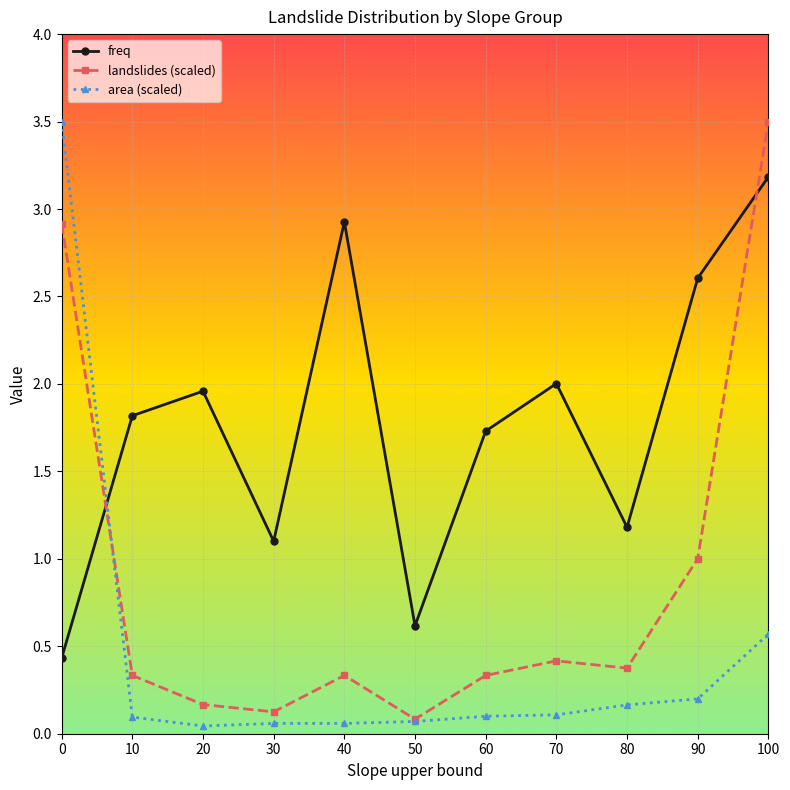

What is the difference between the highest and lowest values at 40?

2.9